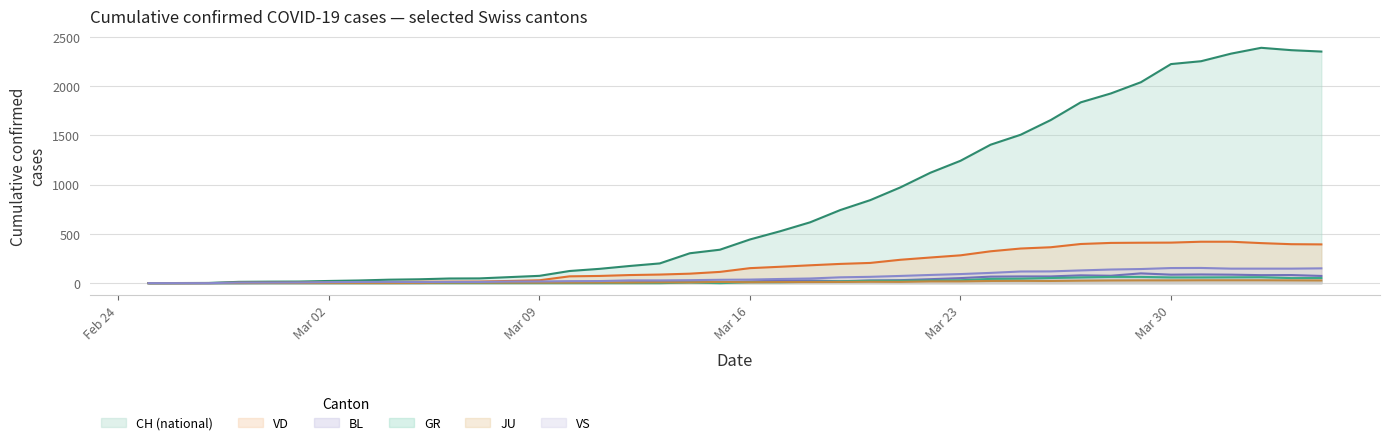

Which series has the largest total across all categories?

CH (national)